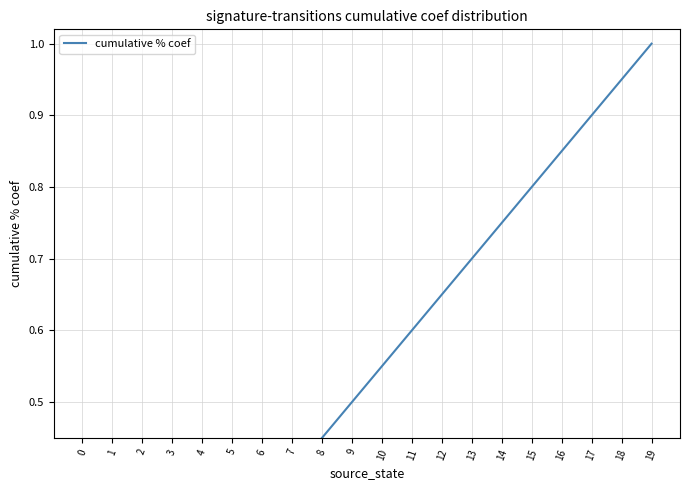

Which has a higher value, 6 or 2?

6